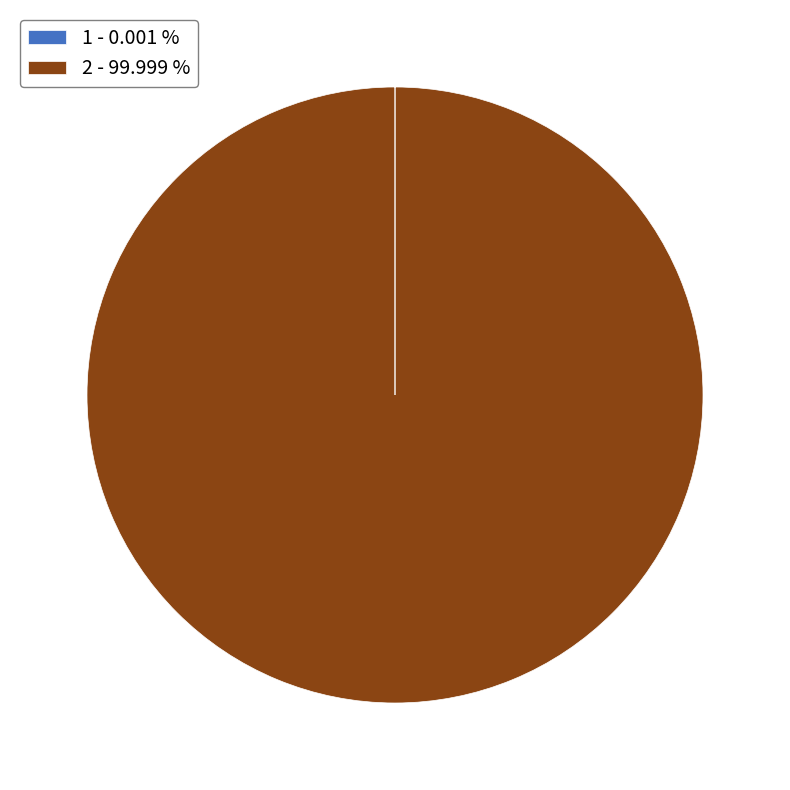

Does any single category account for the majority?

Yes